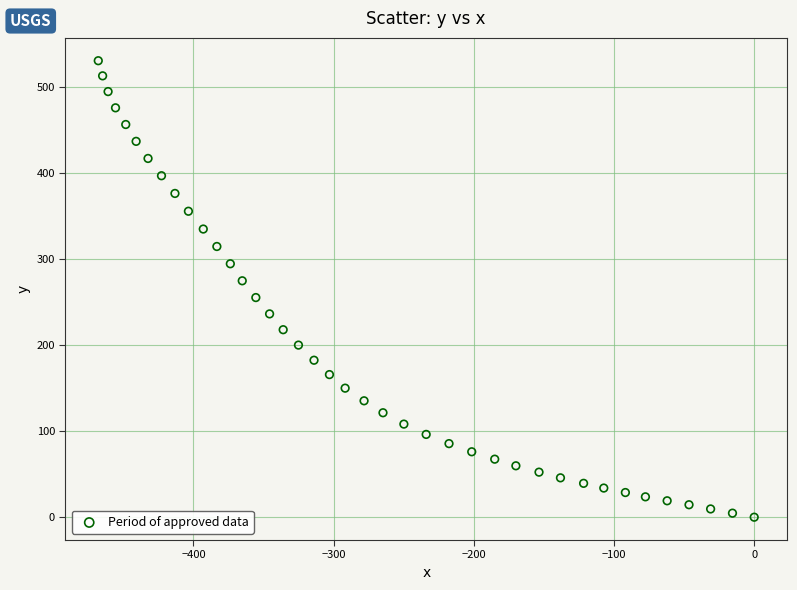

What is the range of X values (max minus min)?

467.9